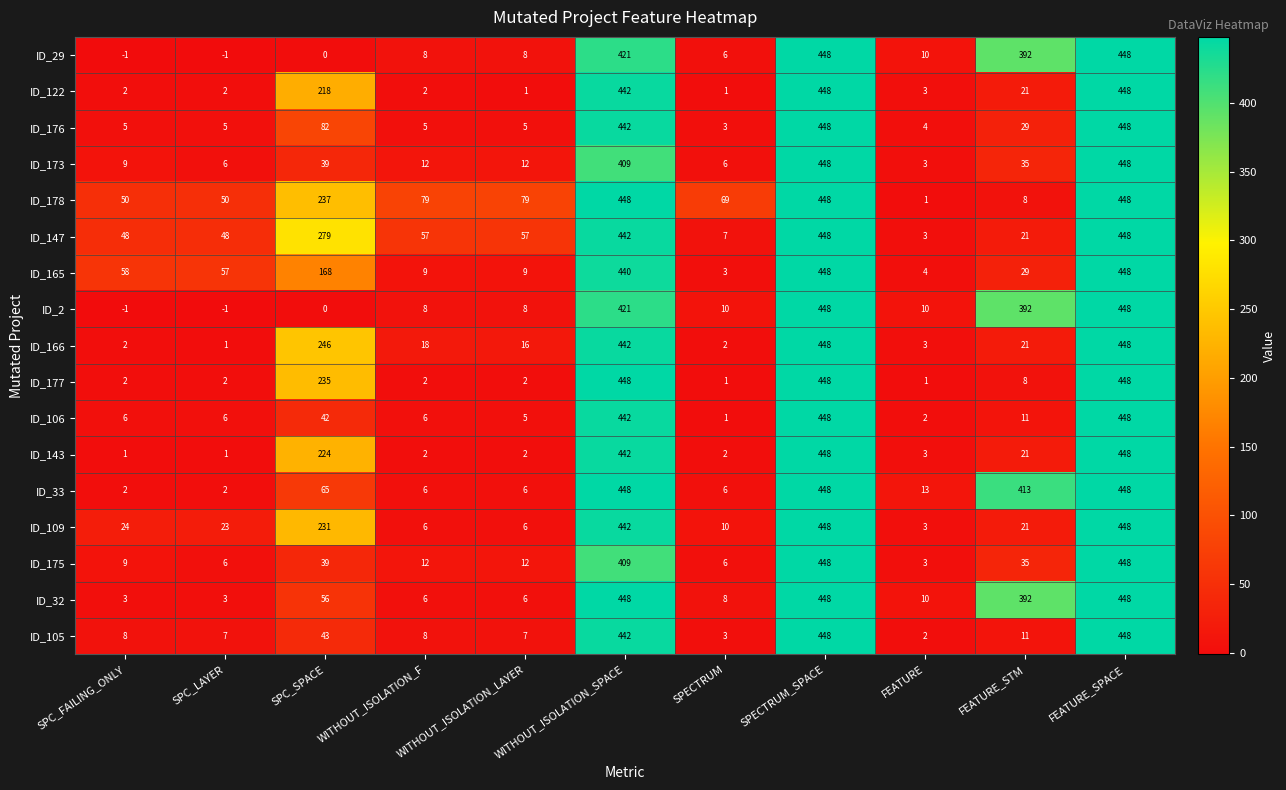

What is the difference between the maximum and minimum values in the ID_176 series?

445